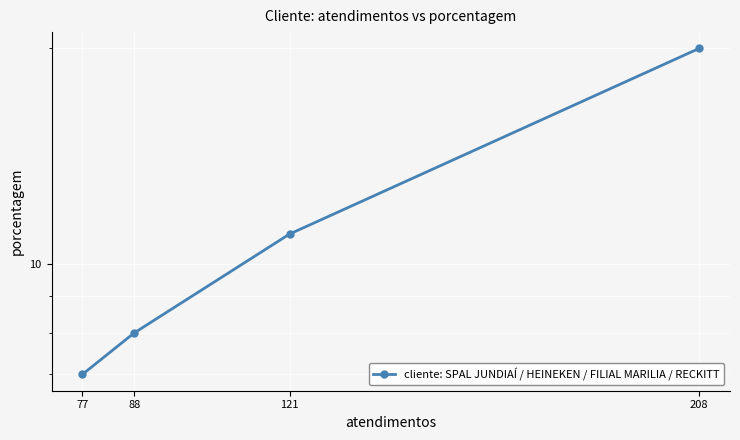

What is the ratio of the value at 121 to the value at 77?

1.6